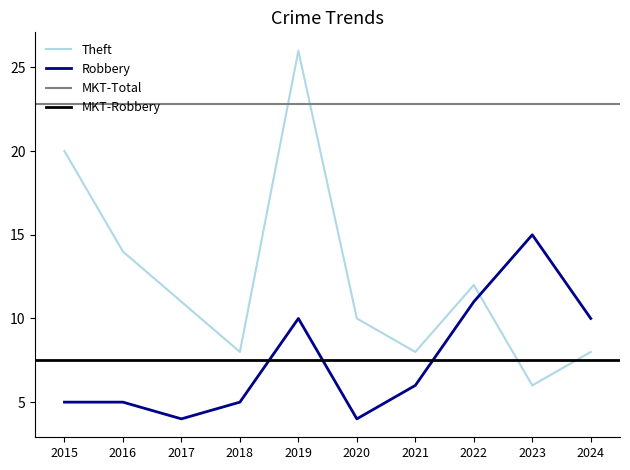

Is it true that Theft equals 4 at 2020?

False